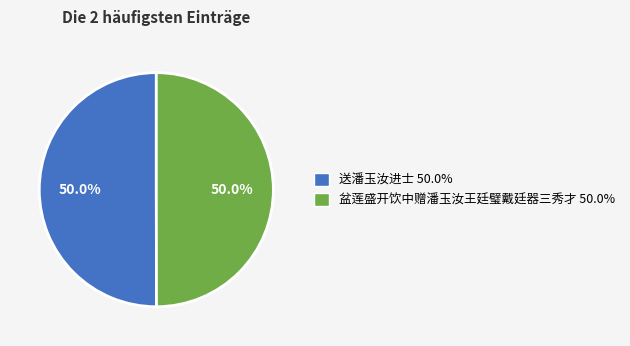

How much of the chart is everything except 盆莲盛开饮中赠潘玉汝王廷璧戴廷器三秀才 50.0%?

50.0%